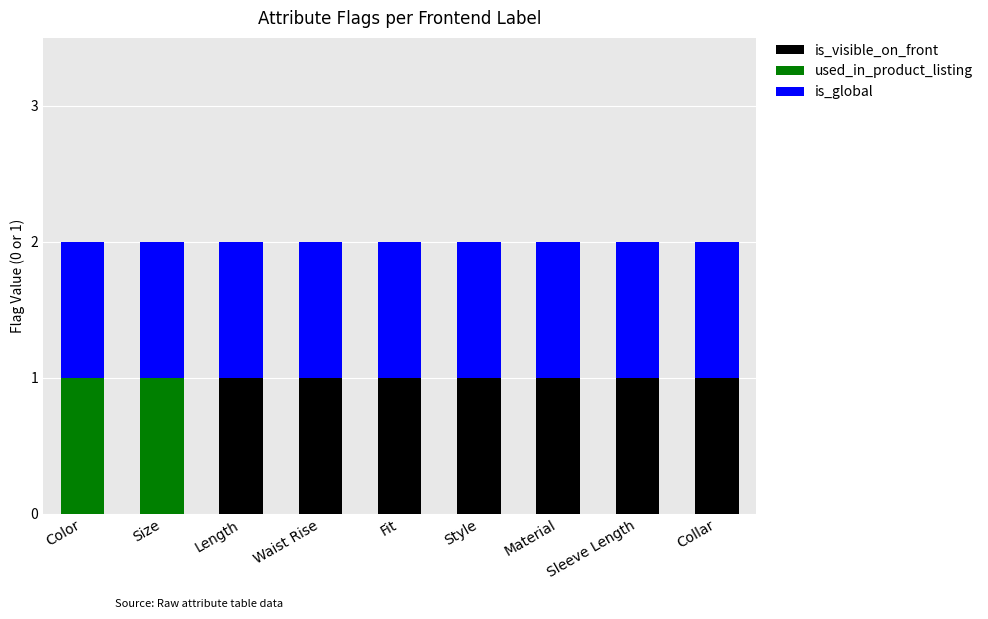

What is the sum of all is_visible_on_front values?

7